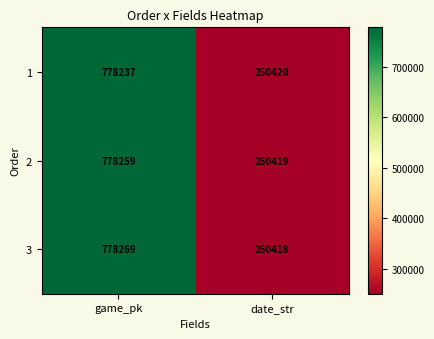

The 3 series shows 778269 at game_pk. True or false?

True